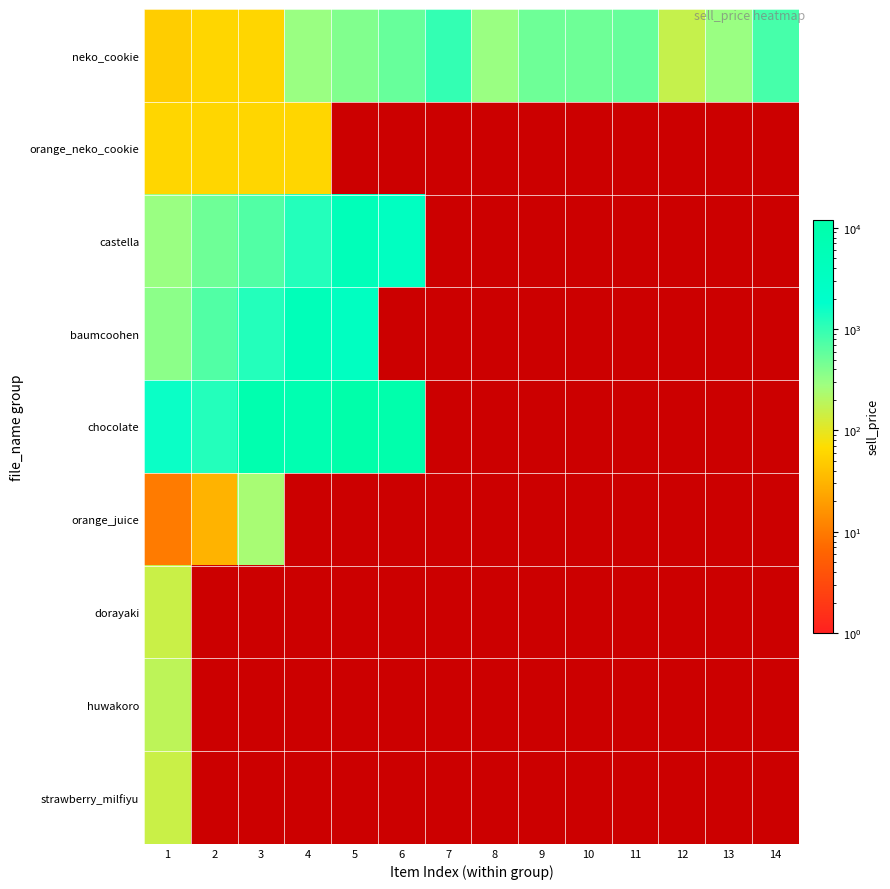

List the series in order of their peak value, highest first.

chocolate, castella, baumcoohen, neko_cookie, orange_juice, huwakoro, dorayaki, strawberry_milfiyu, orange_neko_cookie